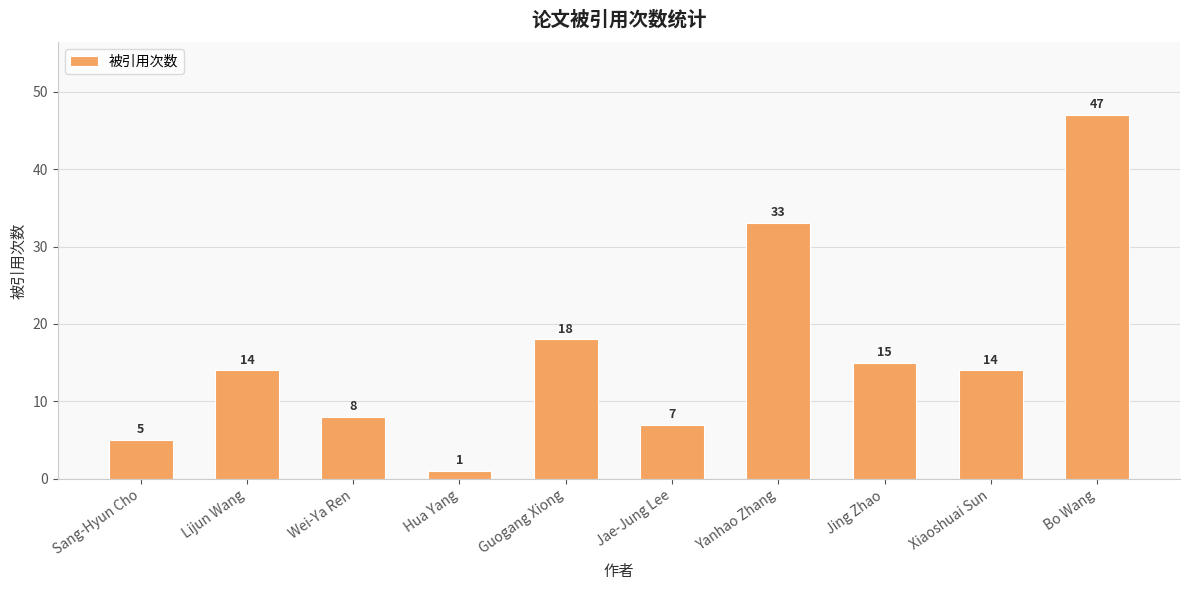

How many data points are less than 14?

4